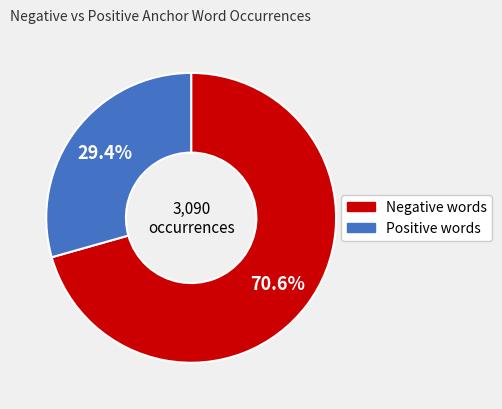

Is there any slice that represents more than half of the pie?

Yes